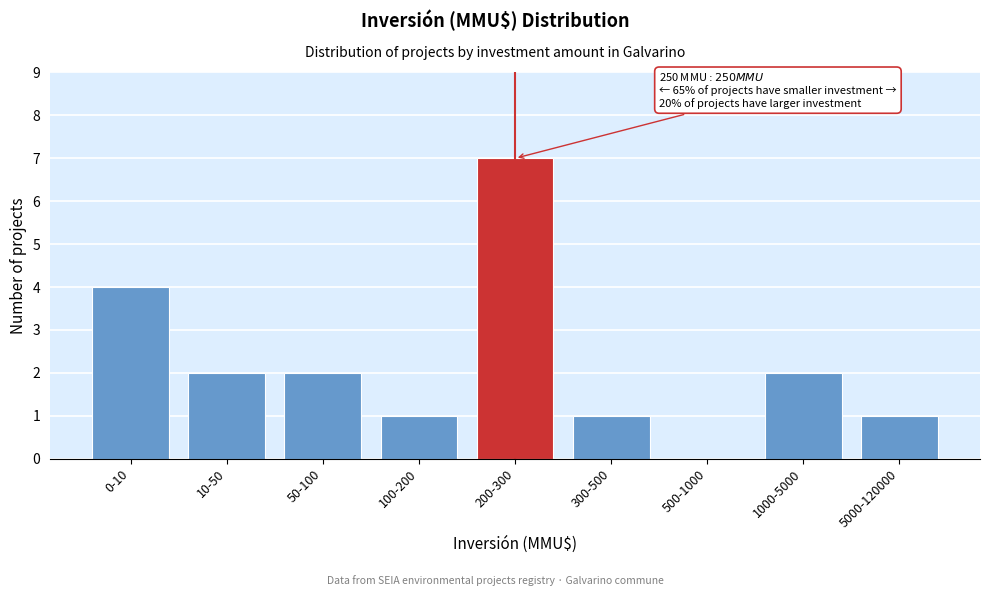

Reading left to right, what are all the values shown in this chart?

0-10=4	10-50=2	50-100=2	100-200=1	200-300=7	300-500=1	500-1000=0	1000-5000=2	5000-120000=1